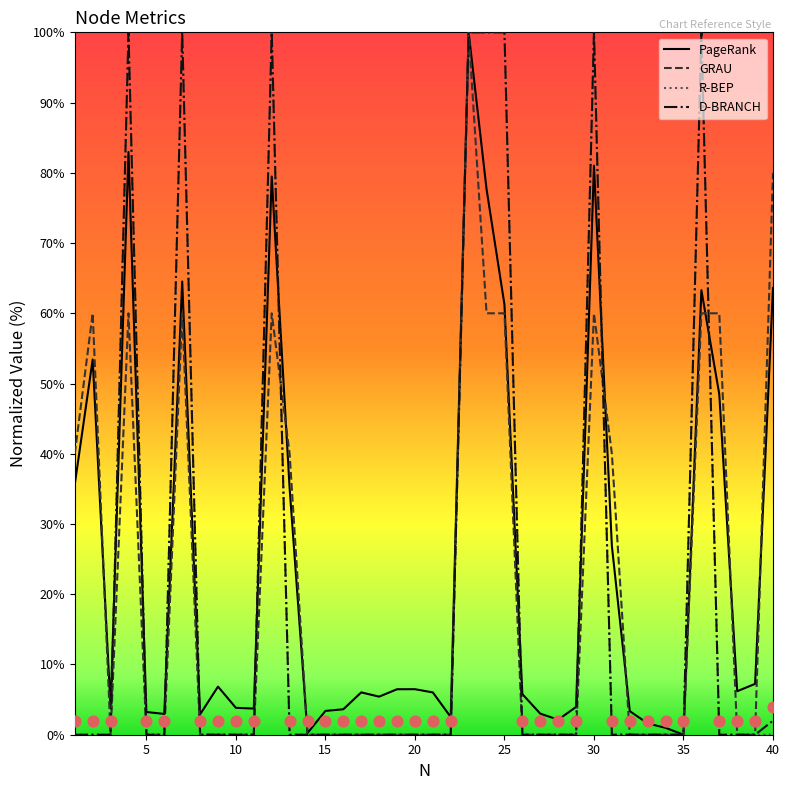

At how many categories does at least one series exceed 30?

14